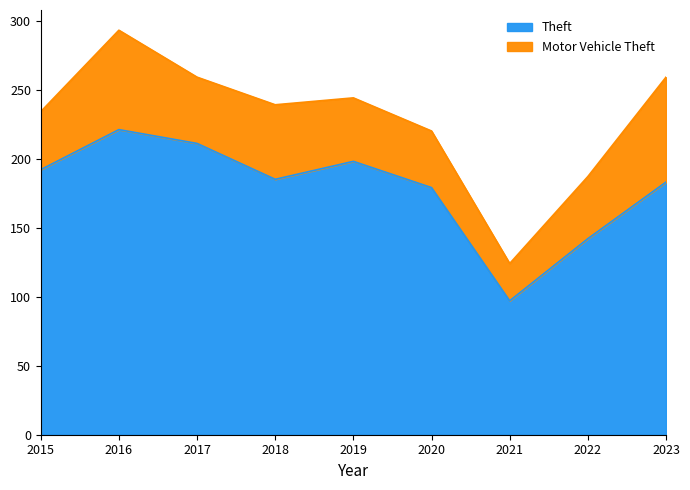

Is it true that the value at 2018 is 278?

False